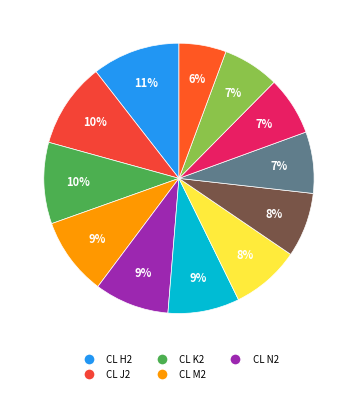

Is there any slice that represents more than half of the pie?

No